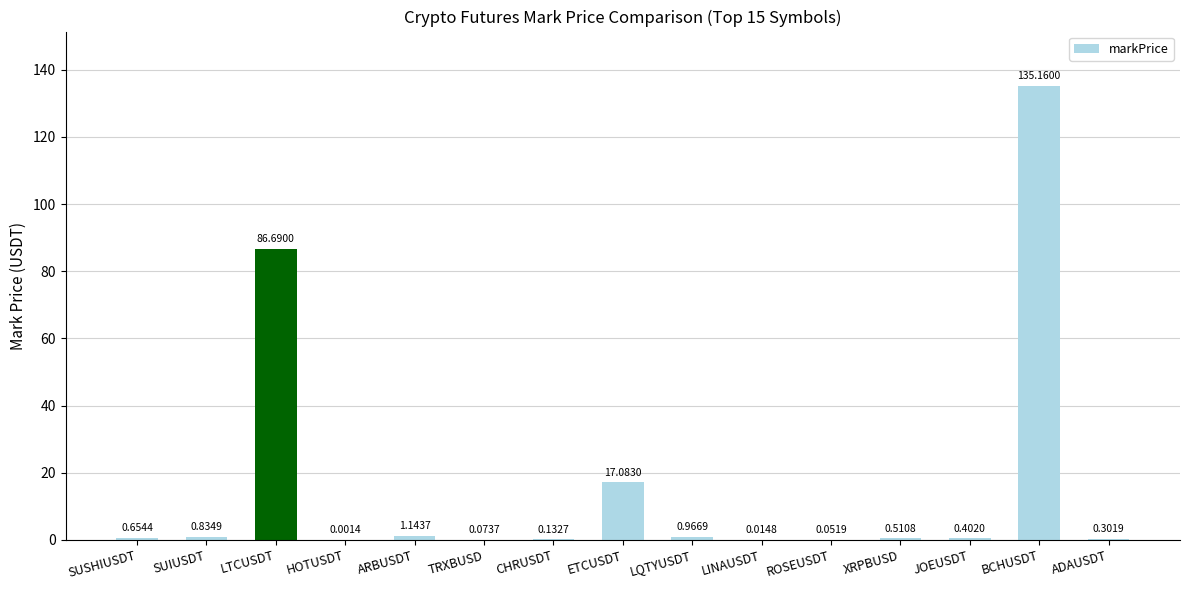

At which label is the value closest to 67?

LTCUSDT